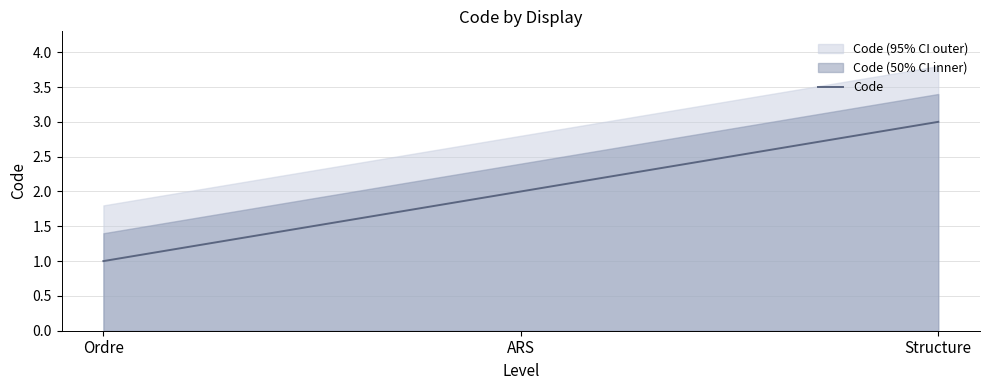

What is the sum of the values at Ordre and ARS?

3